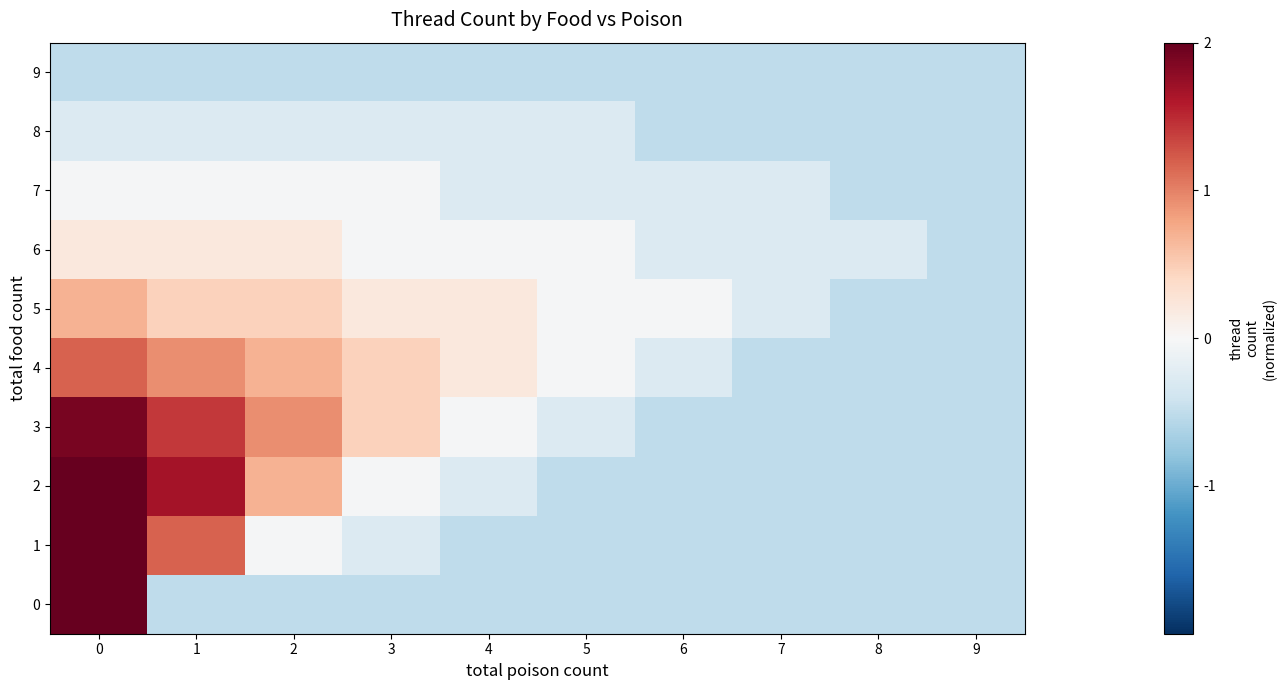

What is the total value across all series at 1?

4.5